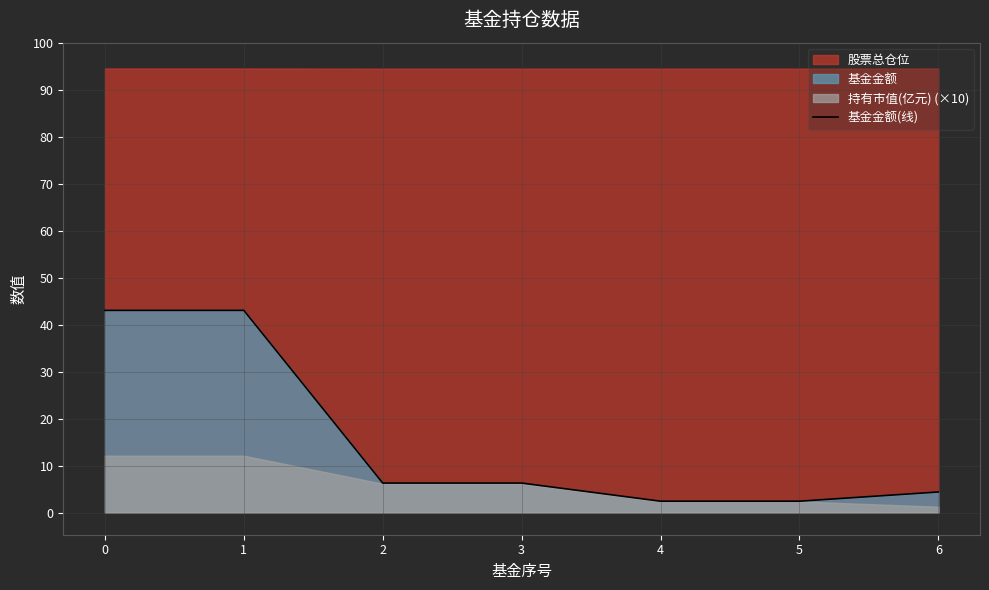

What is the minimum value shown in the chart?

2.4